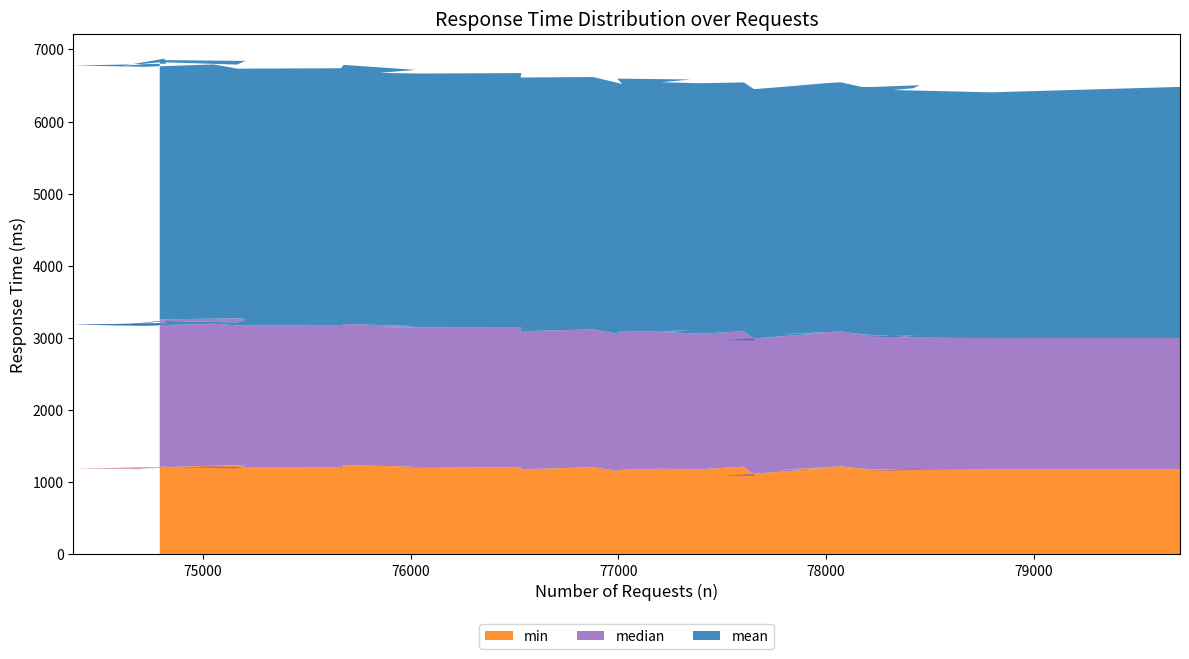

Reading left to right, what are all the values shown in this chart?

mean: 0=3480.9	1=3406.0	2=3430.4	3=3429.8	4=3469.3	5=3455.5	6=3453.6	7=3428.5	8=3454.4	9=3439.2	10=3460.7	11=3449.9	12=3463.6	13=3449.4	14=3470.6	15=3462.0	16=3479.0	17=3509.2	18=3473.0	19=3498.3	20=3515.6	21=3528.9	22=3520.5	23=3524.7	24=3550.9	25=3590.8	26=3566.2	27=3568.8	28=3558.4	29=3594.3	30=3586.9	31=3592.5	32=3595.7	33=3637.6	34=3591.8	35=3584.8	36=3573.6	37=3590.1	38=3568.1	39=3593.4
median: 0=1822.3	1=1822.0	2=1838.6	3=1839.9	4=1854.1	5=1857.2	6=1848.9	7=1861.8	8=1868.7	9=1876.9	10=1873.9	11=1877.2	12=1882.6	13=1875.8	14=1879.6	15=1896.0	16=1903.9	17=1914.7	18=1900.3	19=1907.7	20=1915.9	21=1932.5	22=1945.0	23=1947.0	24=1947.4	25=1956.5	26=1962.0	27=1957.2	28=1962.6	29=1976.6	30=1978.8	31=1993.2	32=1997.3	33=2013.0	34=2021.6	35=2025.9	36=2022.8	37=2019.2	38=2032.2	39=2050.1
min: 0=1177.0	1=1177.0	2=1168.0	3=1192.0	4=1181.0	5=1163.0	6=1163.0	7=1189.0	8=1222.0	9=1171.0	10=1196.0	11=1088.0	12=1088.0	13=1217.0	14=1181.0	15=1187.0	16=1200.0	17=1171.0	18=1147.0	19=1211.0	20=1179.0	21=1210.0	22=1200.0	23=1203.0	24=1218.0	25=1238.0	26=1187.0	27=1213.0	28=1212.0	29=1221.0	30=1193.0	31=1191.0	32=1209.0	33=1222.0	34=1157.0	35=1212.0	36=1193.0	37=1232.0	38=1241.0	39=1208.0